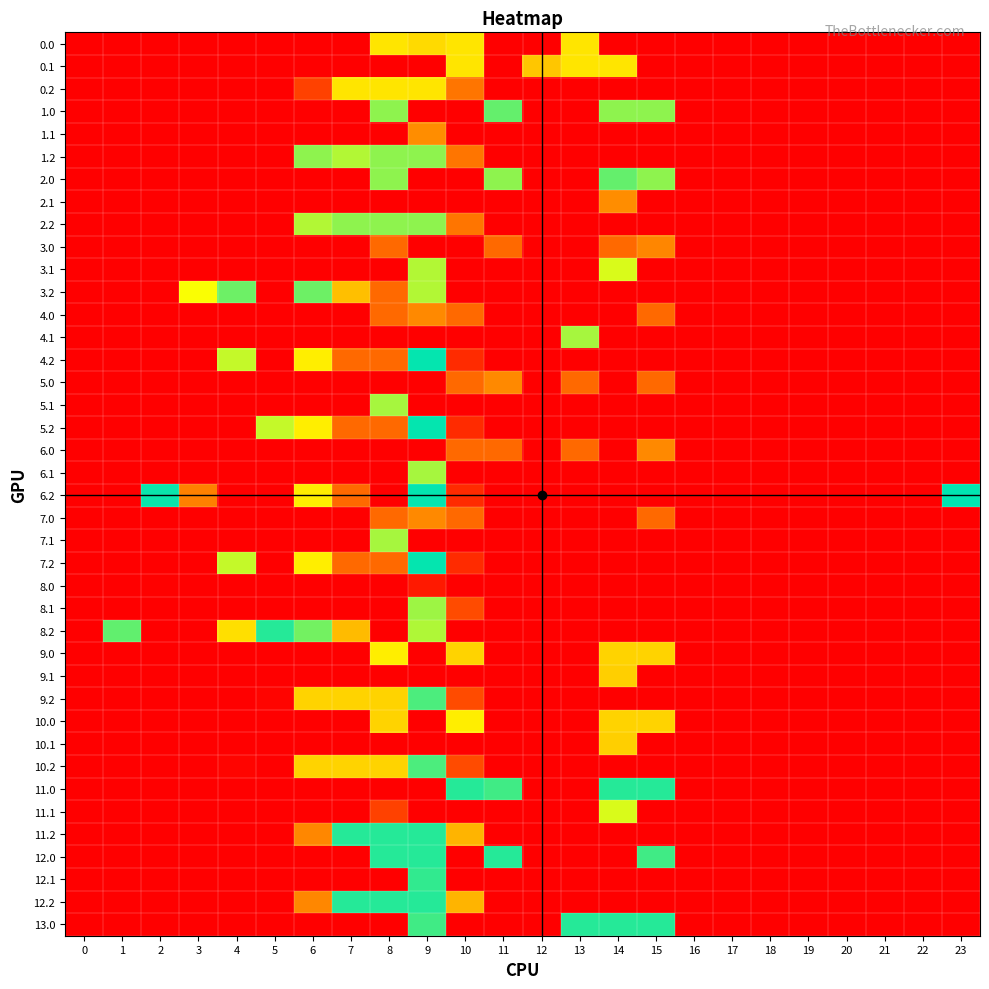

At how many categories does at least one series exceed 150?

12